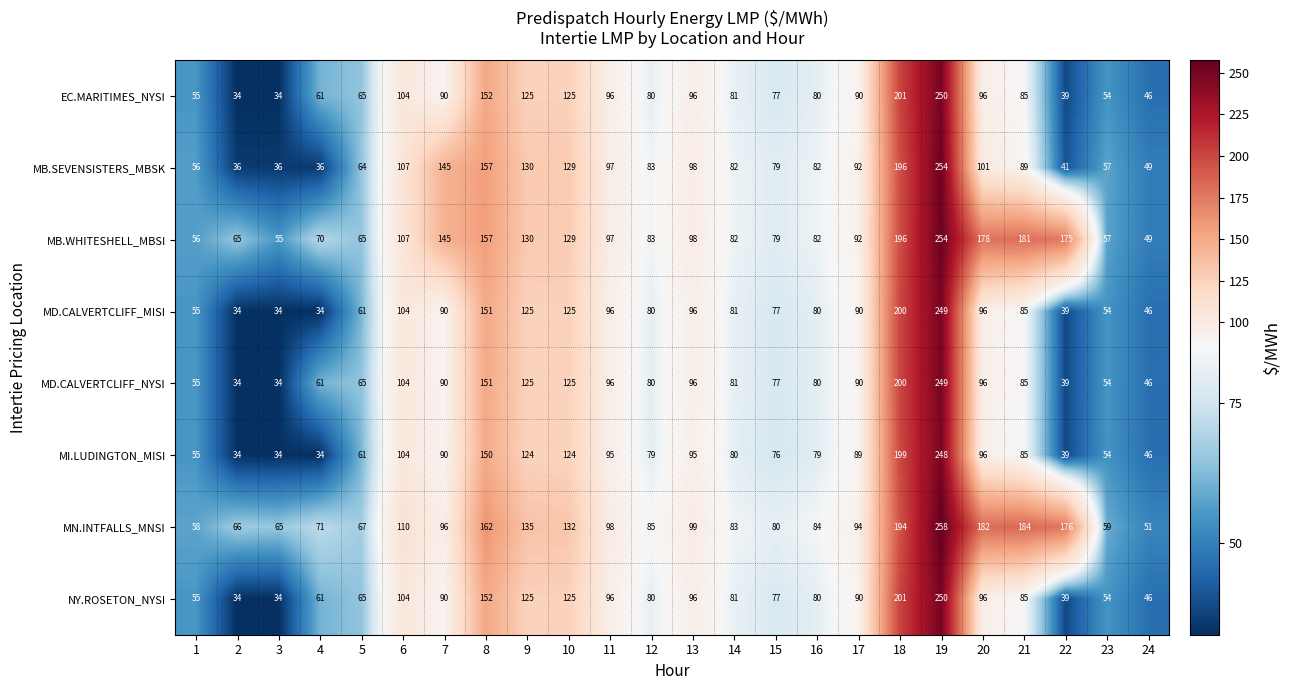

Which series changed the most between 4 and 20?

MN.INTFALLS_MNSI